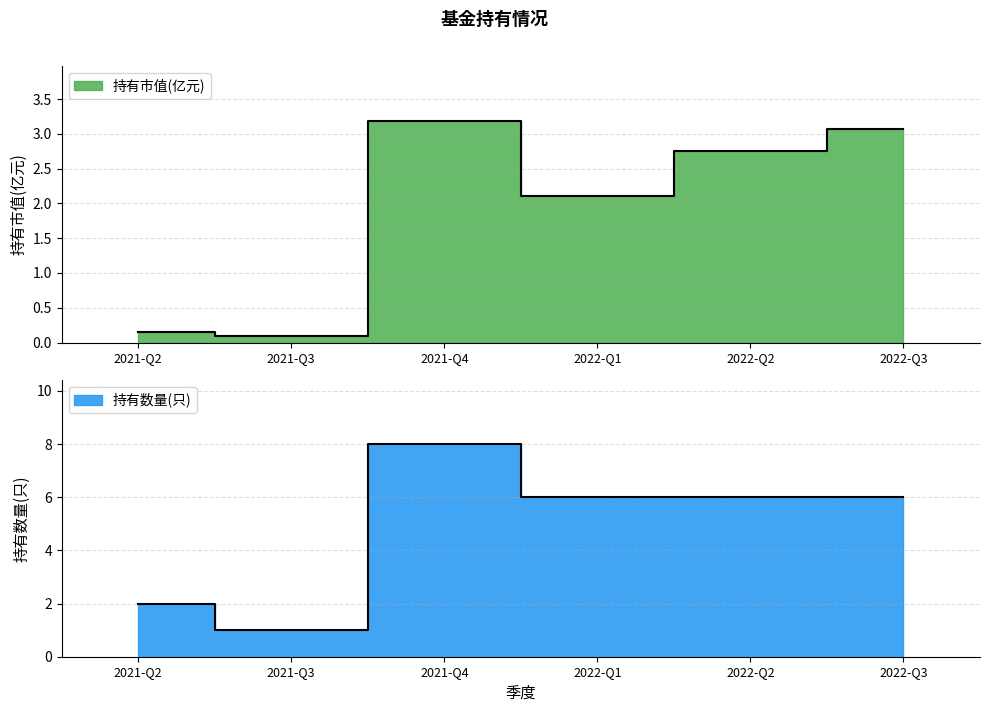

Which series has the largest total across all categories?

持有数量(只)